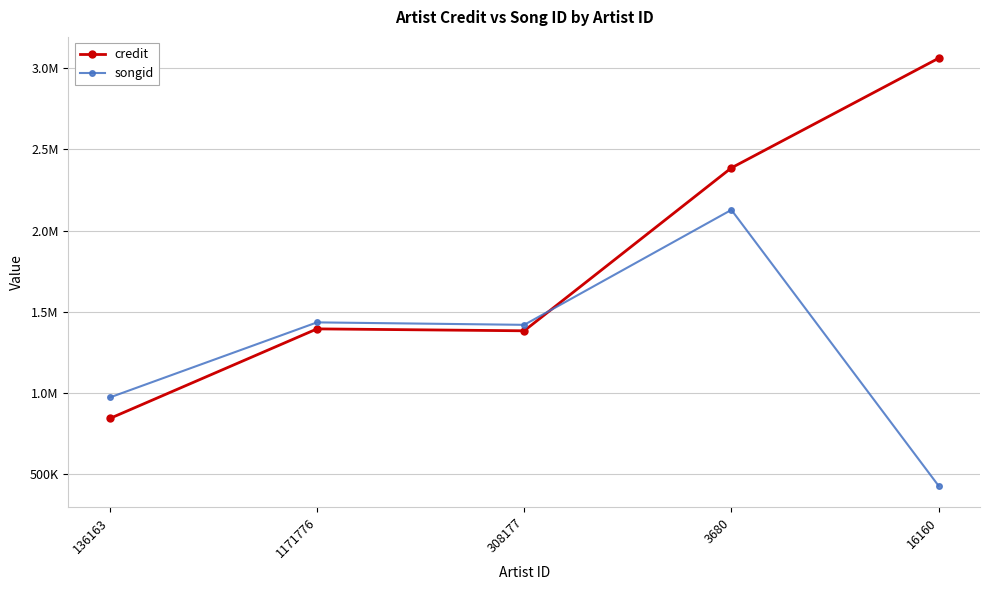

What is the spread (max minus min) of values at 1171776?

40025